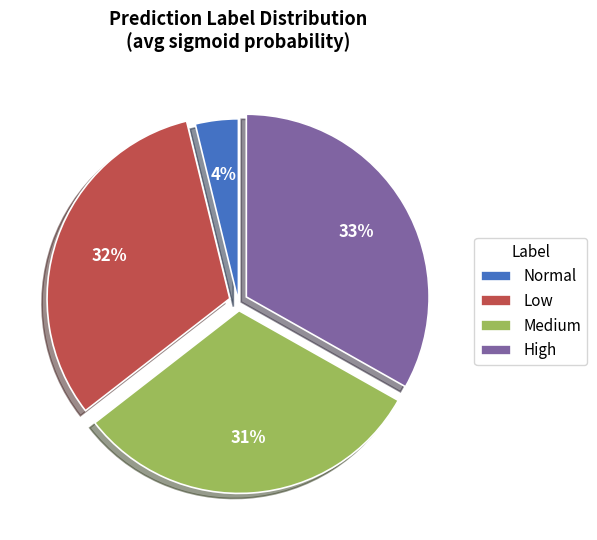

How many slices are in this pie chart?

4